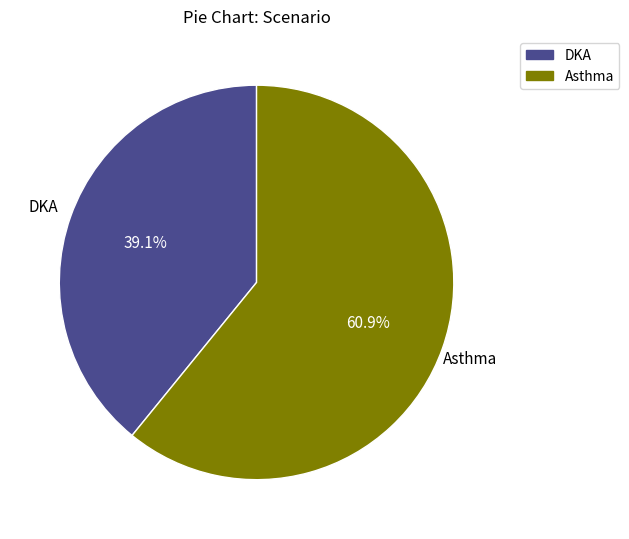

What percentage is the DKA slice, to the nearest percent?

39%